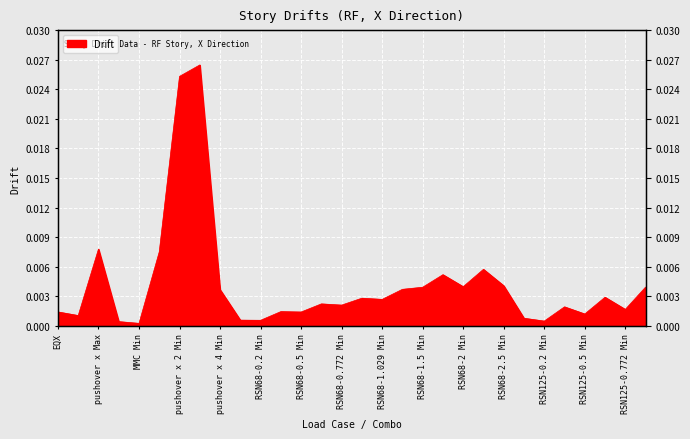

How many points are lower than both their immediate neighbors (excluding endpoints)?

10